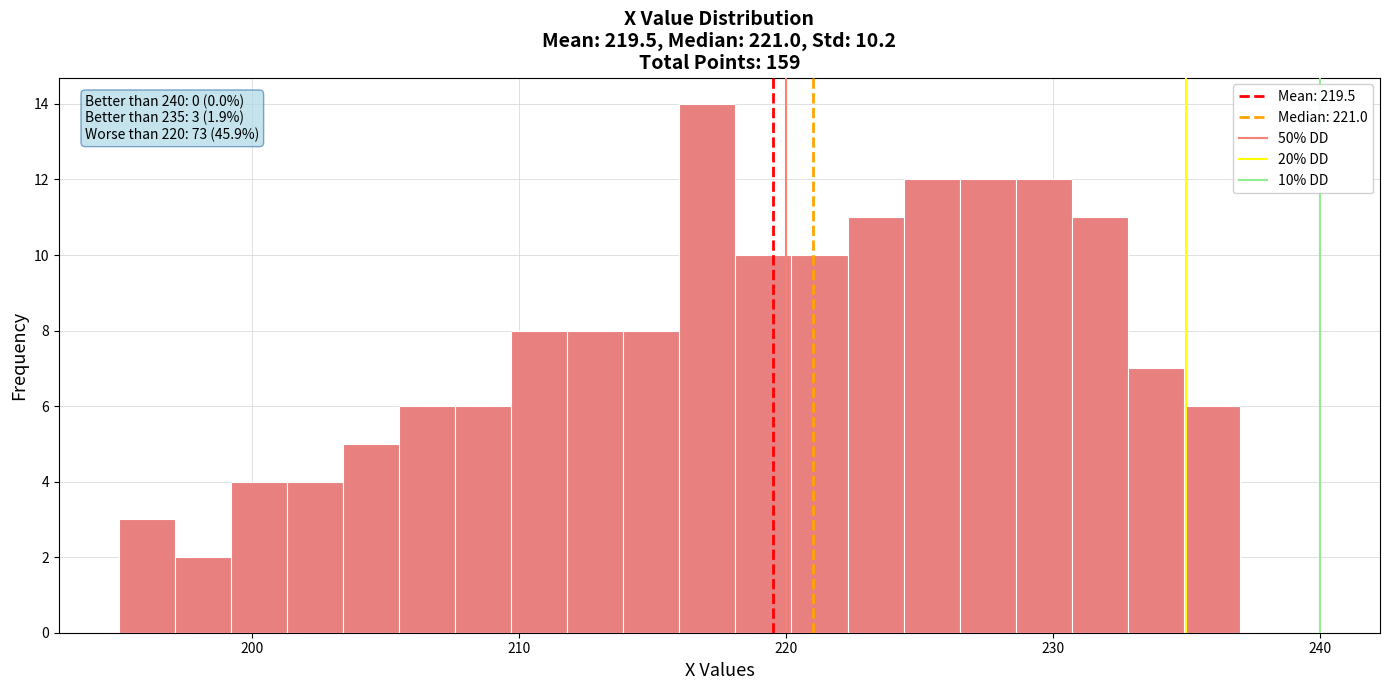

Around what value on the x-axis is the tallest bar? Give the approximate position of its centre, as read against the axis.

217